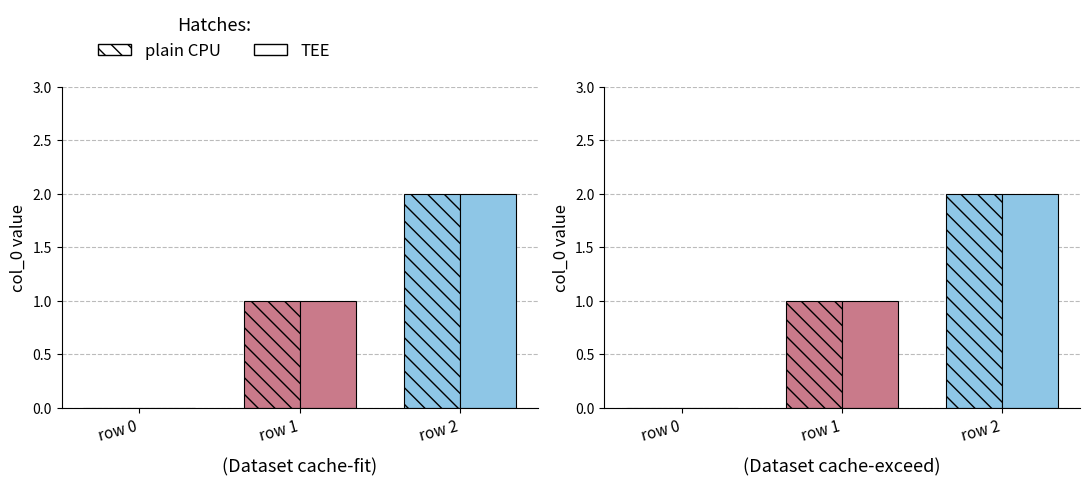

What is the approximate value of plain CPU at Pier_Andrea_Saccardo row 1?

1